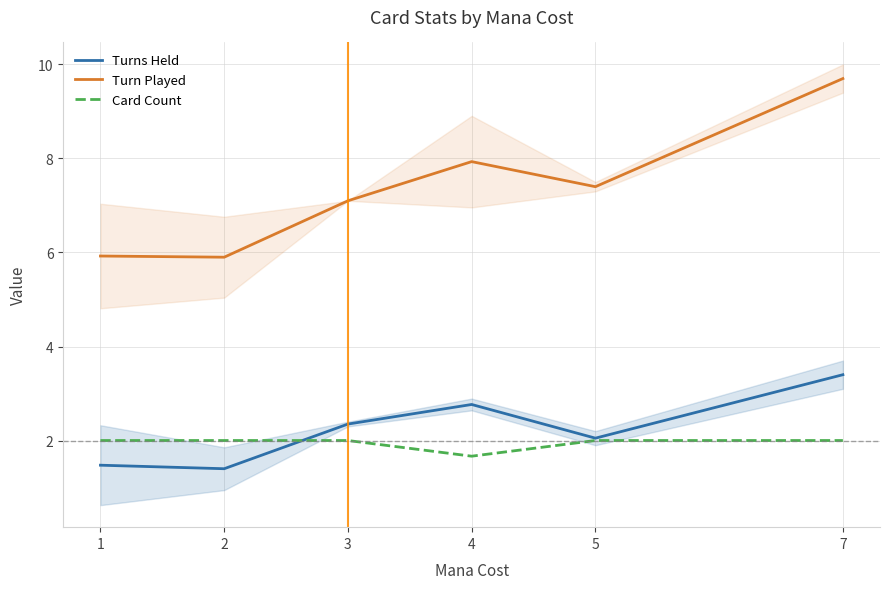

The value of Card Count at 1 is 2.0. True or false?

True